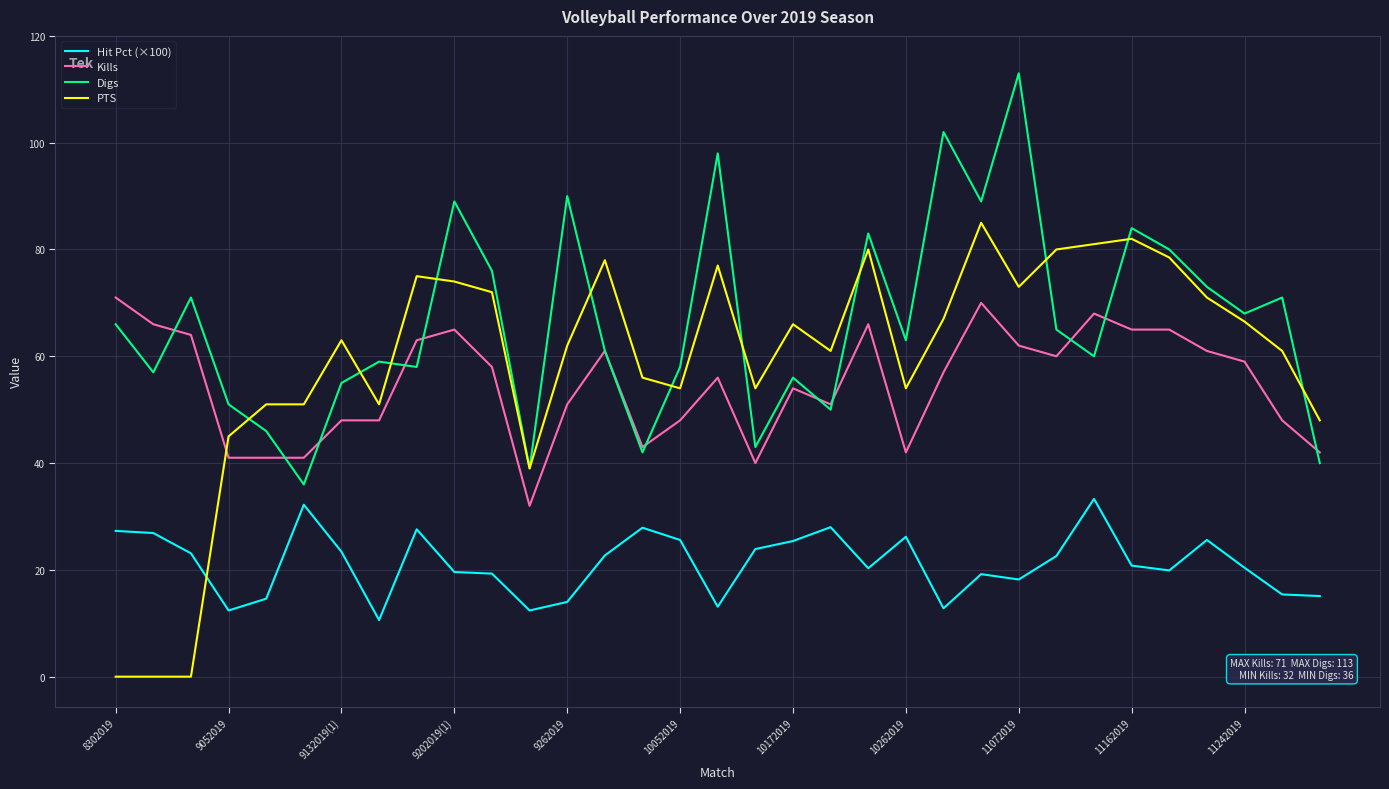

Which series has the largest total across all categories?

Digs